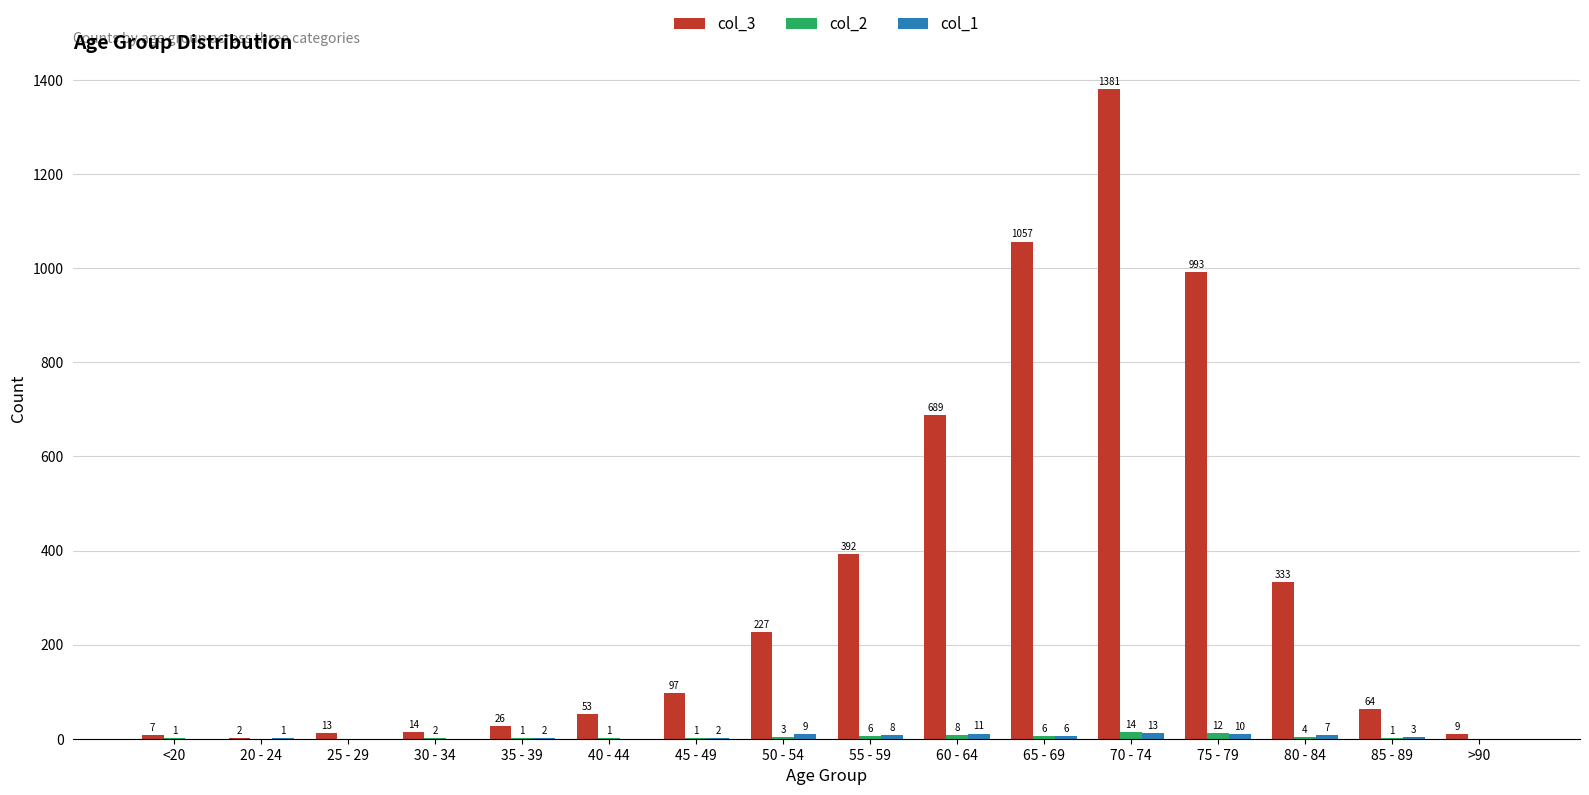

What value does the col_3 series have at 65 - 69?

1057